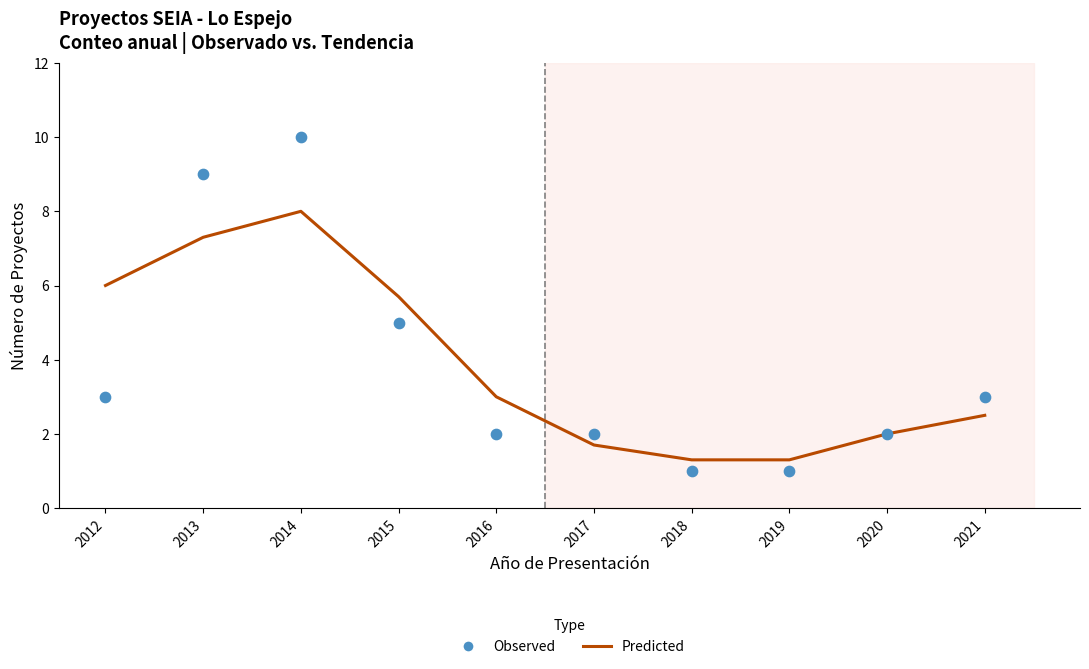

Is the value of Predicted at 2021 greater than the value of Observed at 2018?

Yes